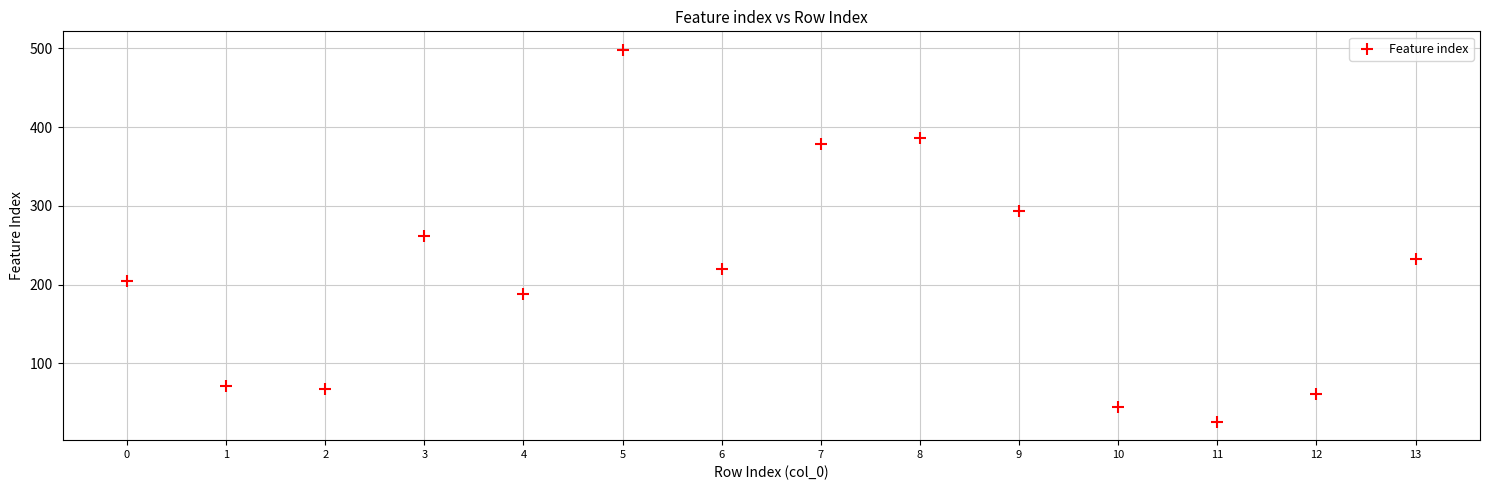

What is the range of Y values (max minus min)?

472